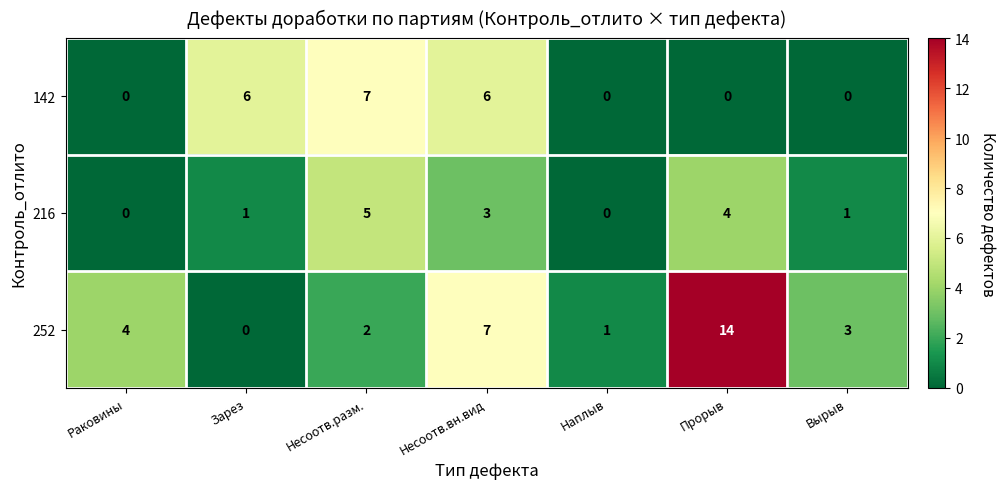

Reading right to left, list all the values displayed in this chart.

142: Вырыв=0	Прорыв=0	Наплыв=0	Несоотв.вн.вид=6	Несоотв.разм.=7	Зарез=6	Раковины=0
216: Вырыв=1	Прорыв=4	Наплыв=0	Несоотв.вн.вид=3	Несоотв.разм.=5	Зарез=1	Раковины=0
252: Вырыв=3	Прорыв=14	Наплыв=1	Несоотв.вн.вид=7	Несоотв.разм.=2	Зарез=0	Раковины=4